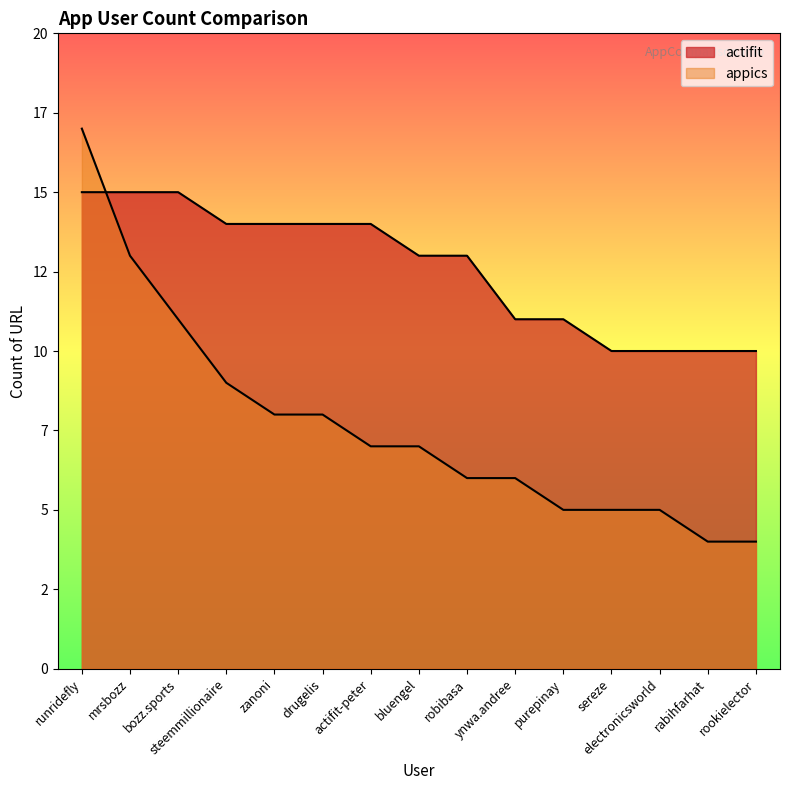

Is the value of appics at zanoni greater than the value of actifit at rabihfarhat?

No